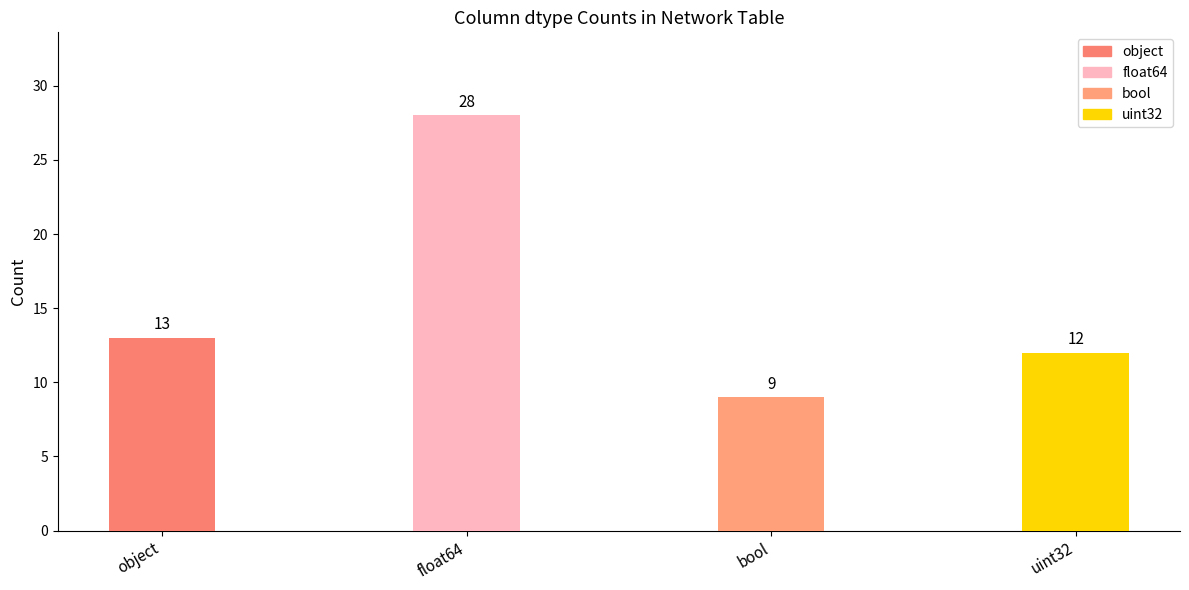

Which label corresponds to the largest value in the chart?

float64